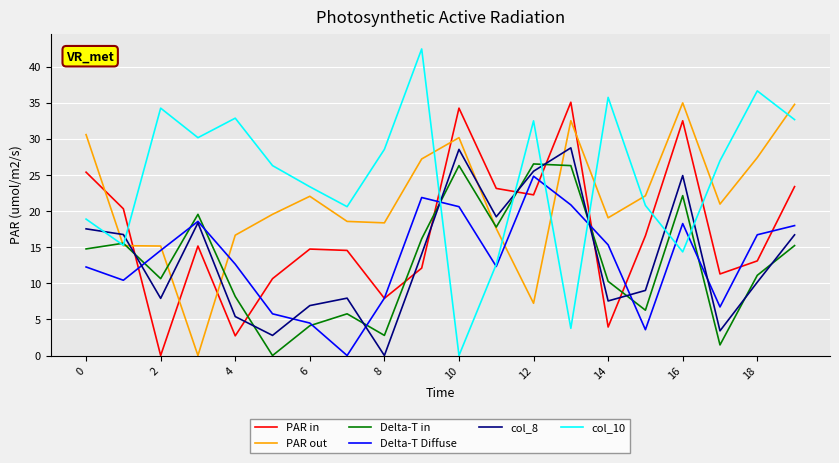

Is this an area chart (filled region under the line)?

No